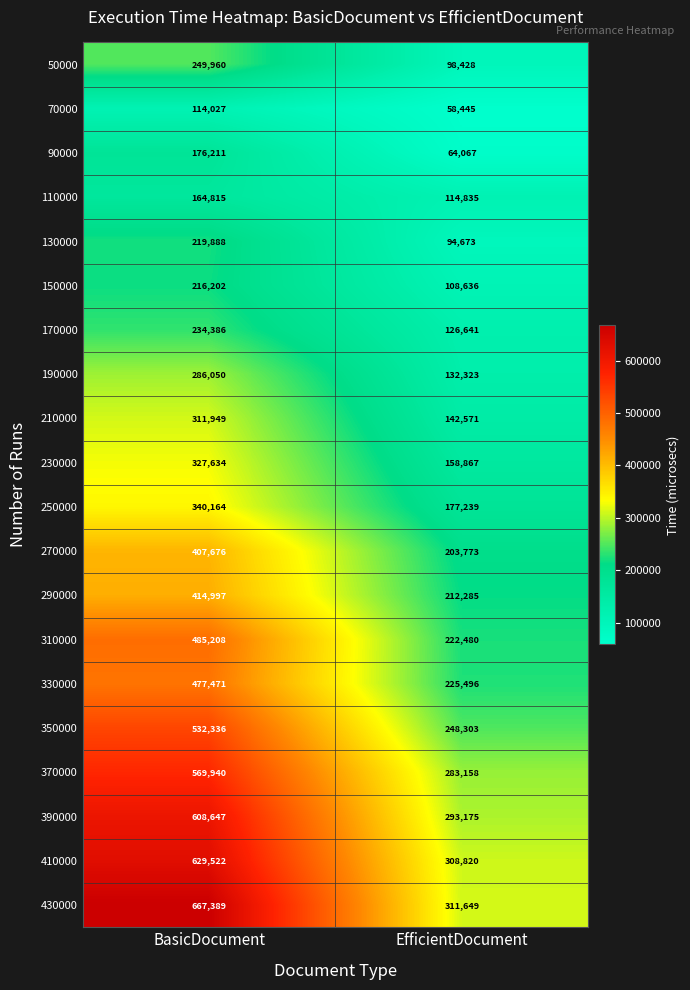

What is the sum of all 370000 values?

853098